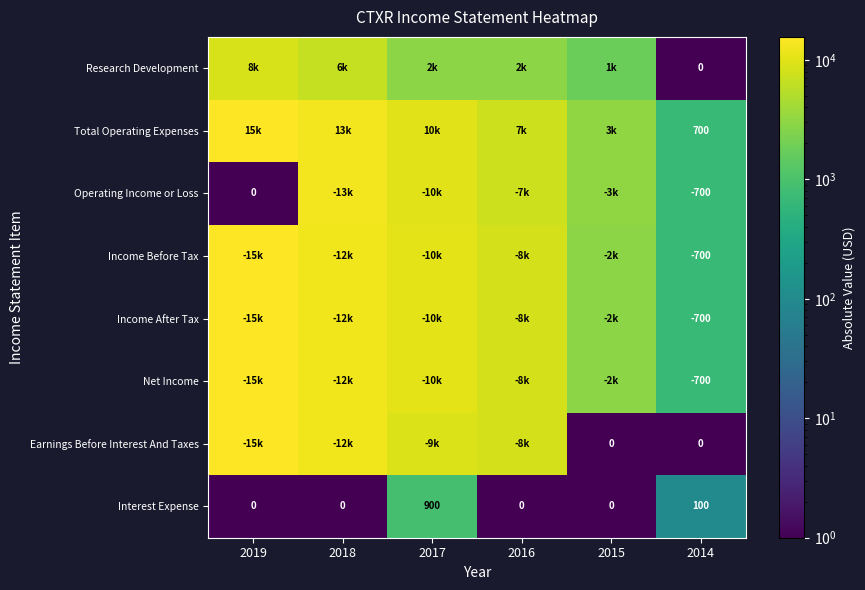

Is it true that Interest Expense equals 456.4 at 2017?

False